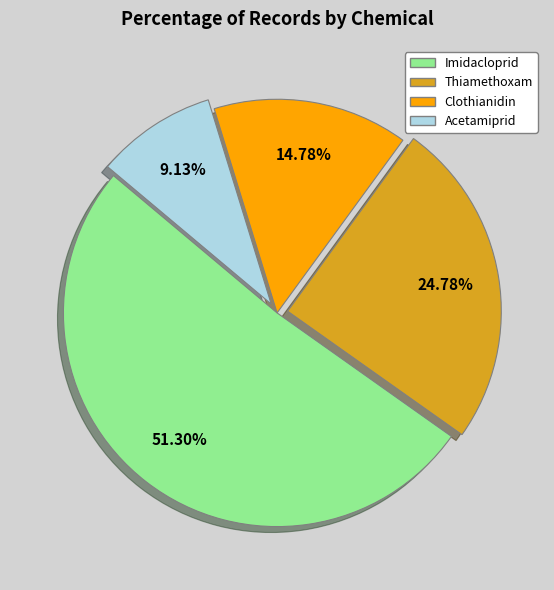

Is Imidacloprid the majority of the pie?

Yes